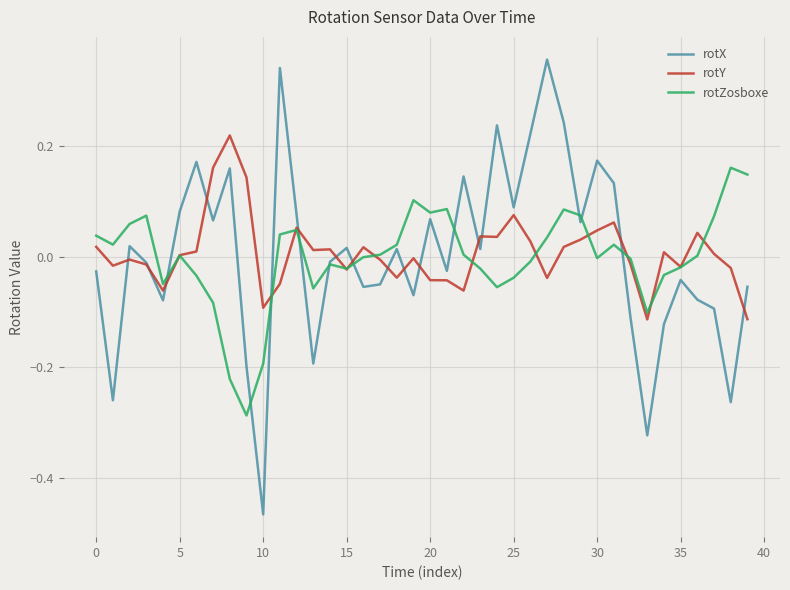

Rank the series by their maximum value, from lowest to highest.

rotZosboxe, rotY, rotX